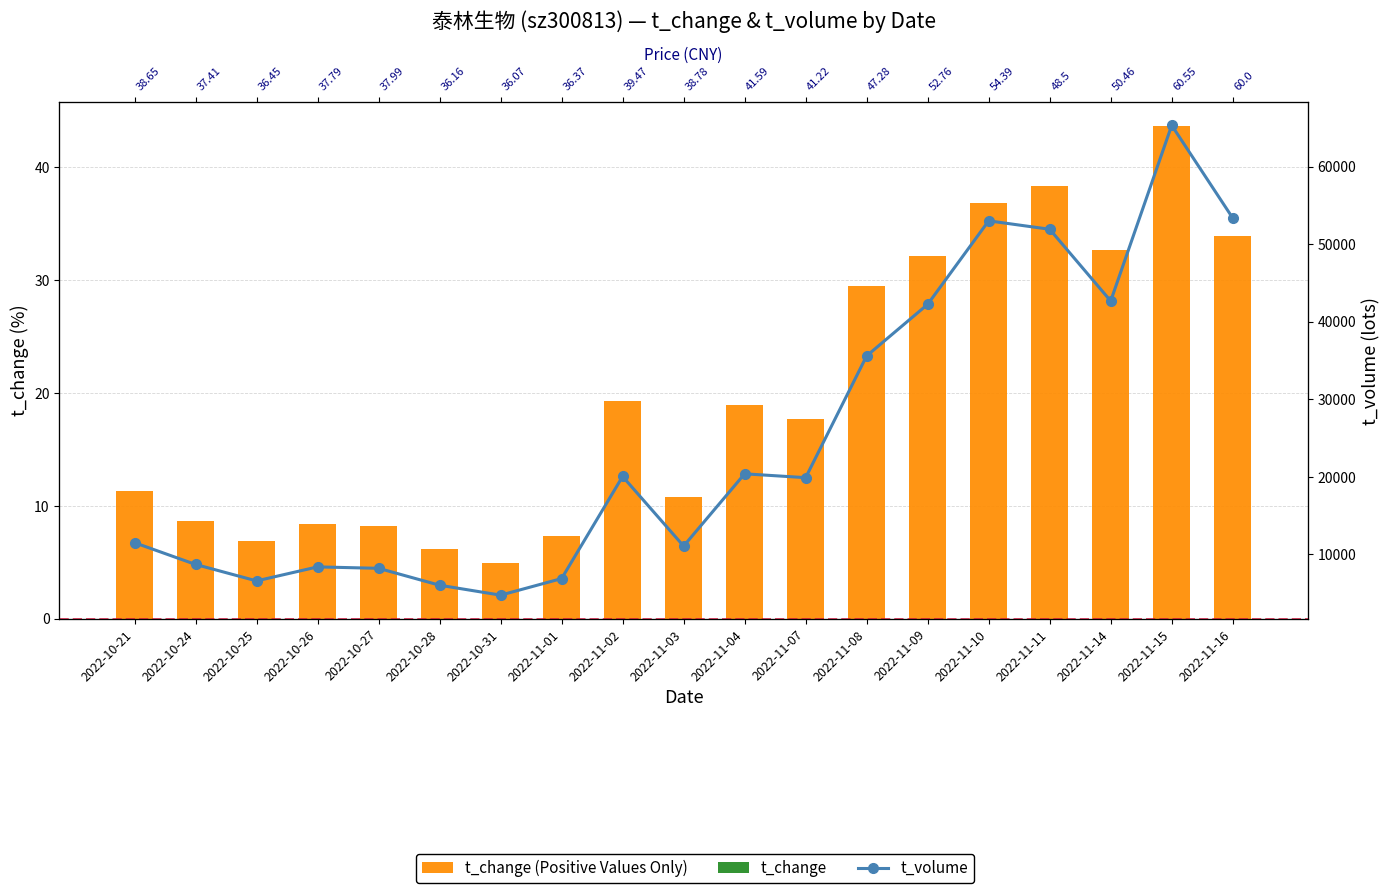

The t_change (Positive Values Only) series shows 24.2 at 2022-11-10. True or false?

False